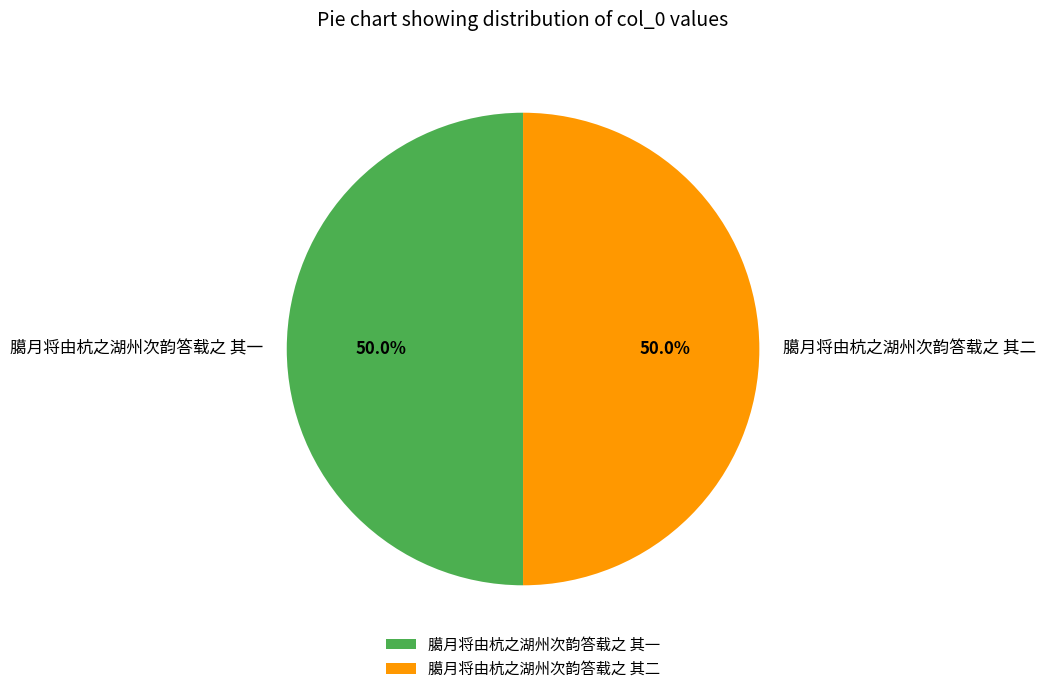

What is the ratio of the value at 臈月将由杭之湖州次韵答载之 其一 to the value at 臈月将由杭之湖州次韵答载之 其二?

1.0